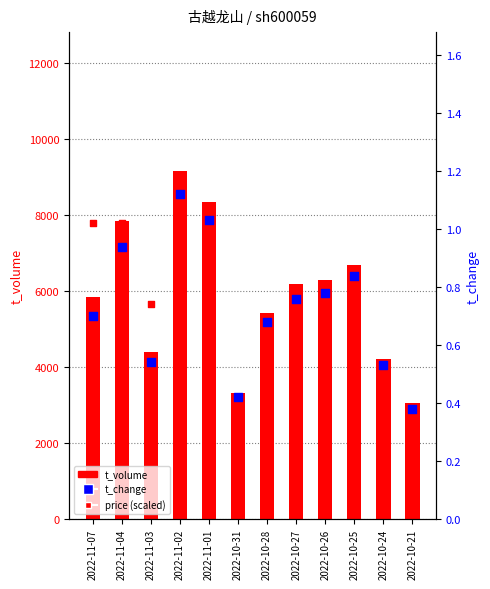

What is the total value across all series at 2022-11-03?

10047.1